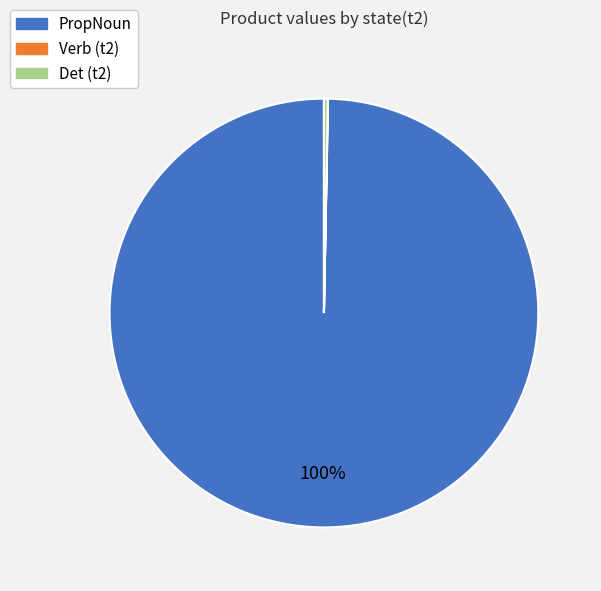

What is the largest slice in the pie chart?

PropNoun